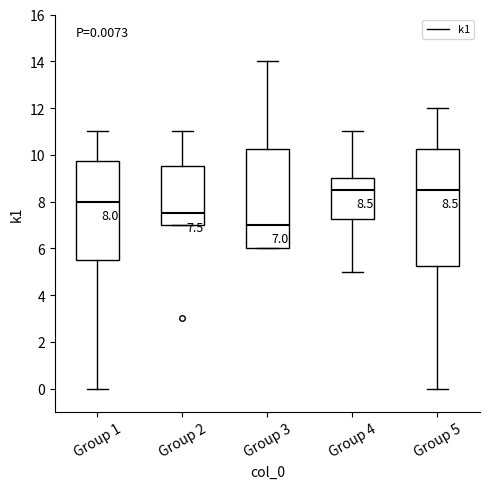

Which box is the tallest, from its lower edge to its upper edge?

Group 5